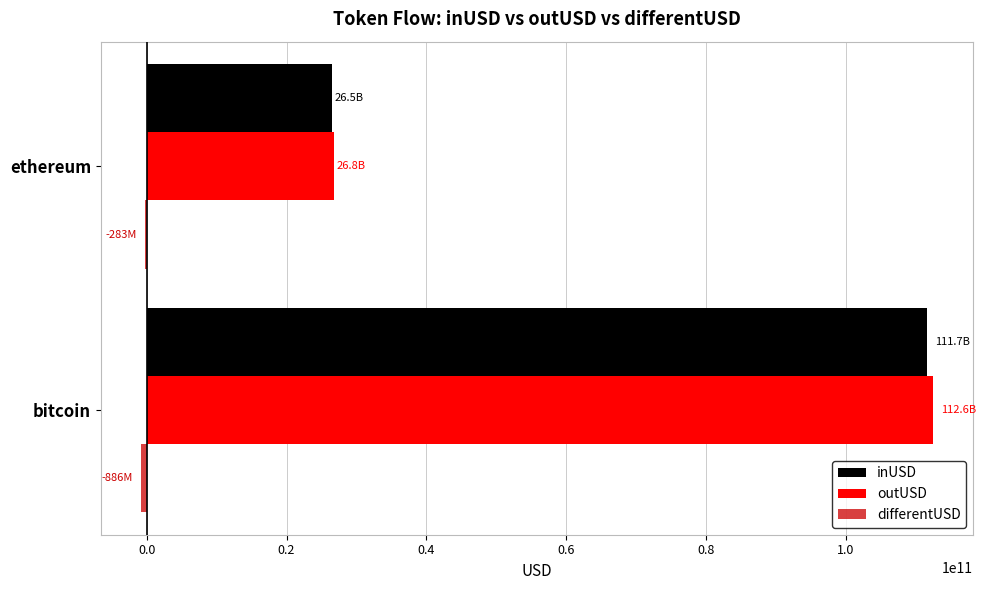

Between bitcoin and ethereum, which series saw the biggest shift?

outUSD